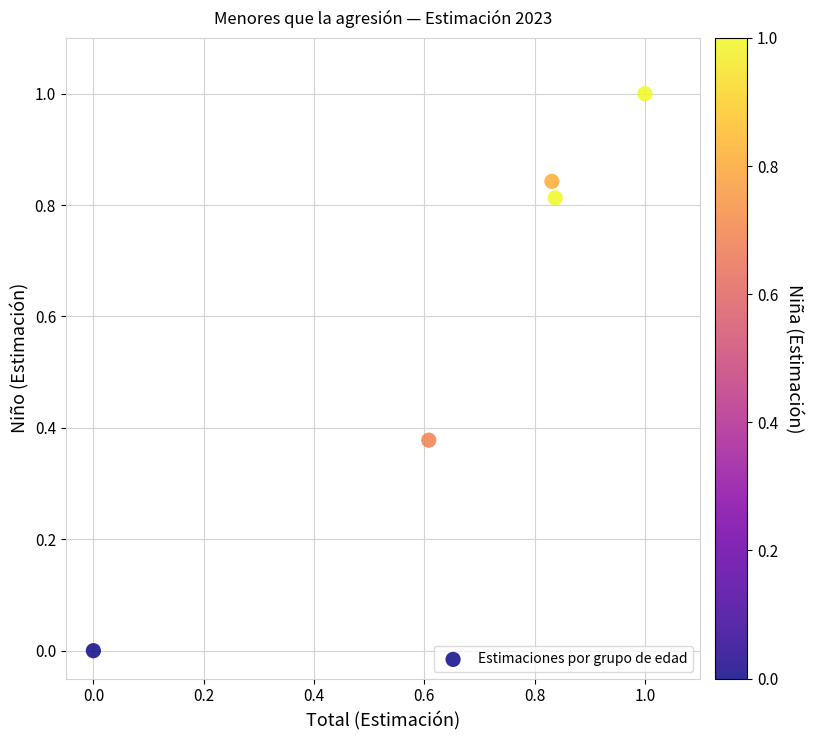

What is the range of Y values (max minus min)?

1.0